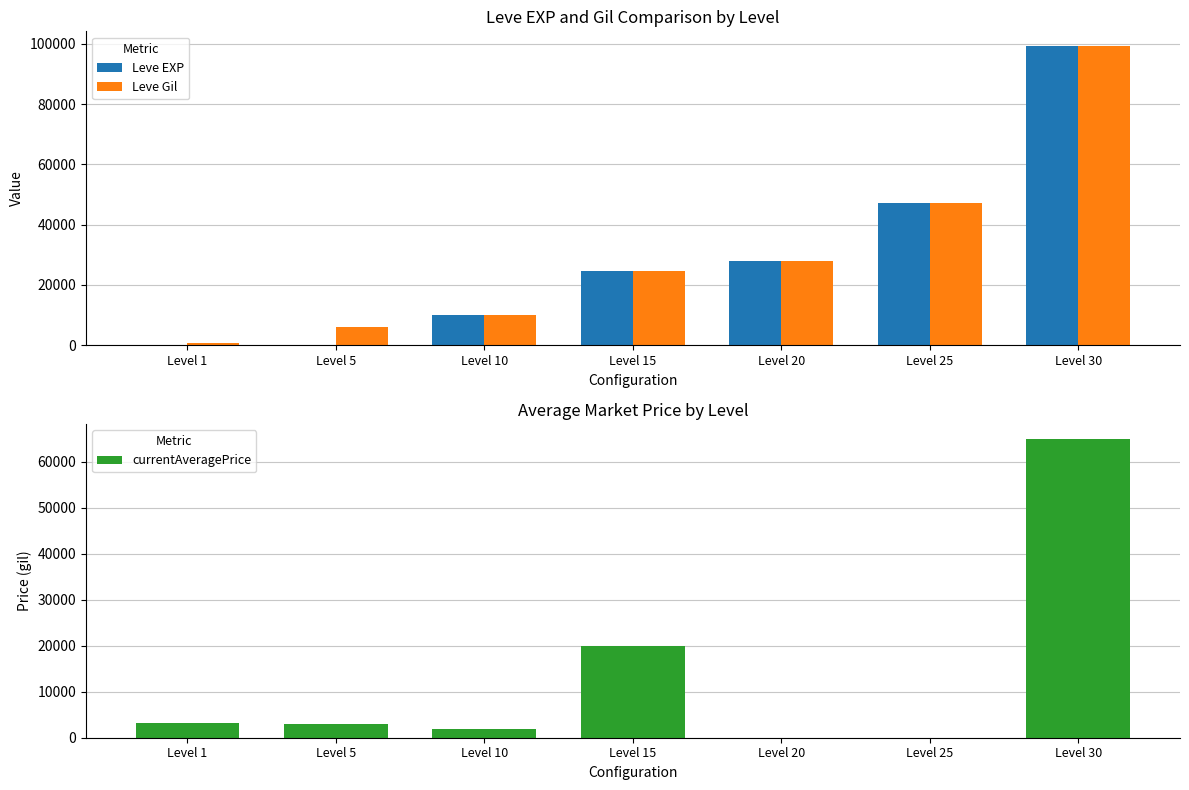

Read the Leve EXP value at Level 5, to the nearest 10.

10